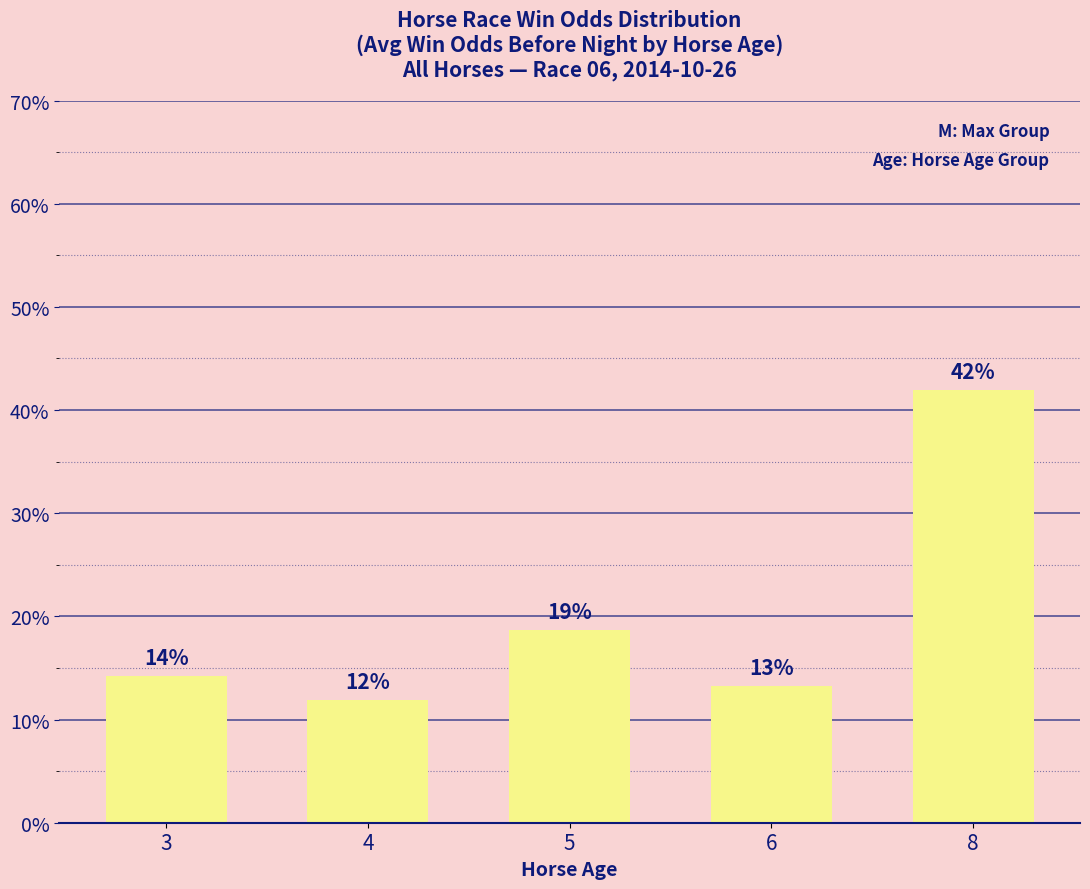

Does the chart contain any negative values?

No